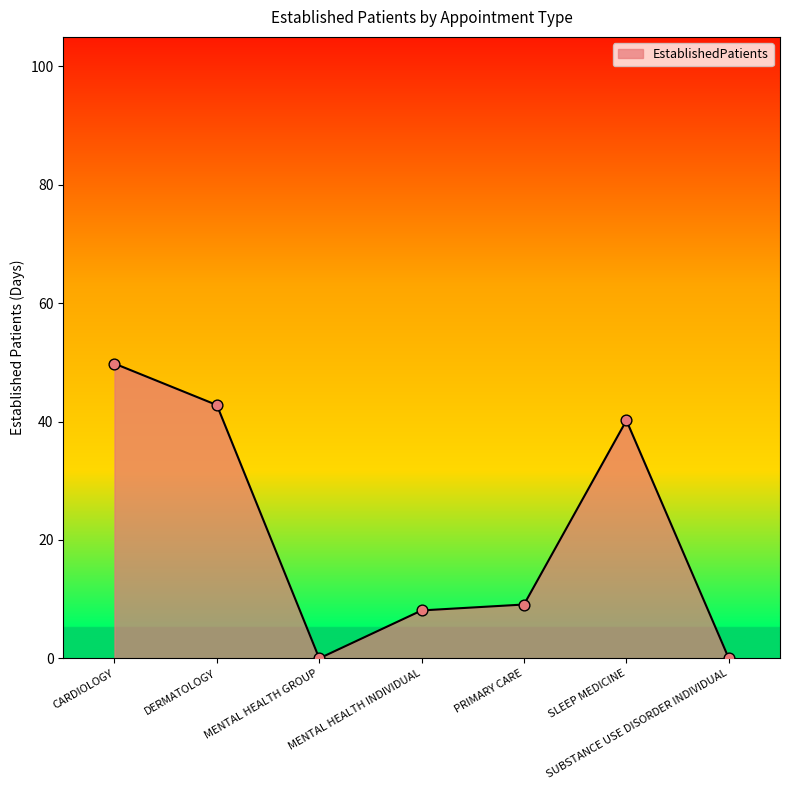

Which has a higher value, SUBSTANCE USE DISORDER INDIVIDUAL or PRIMARY CARE?

PRIMARY CARE